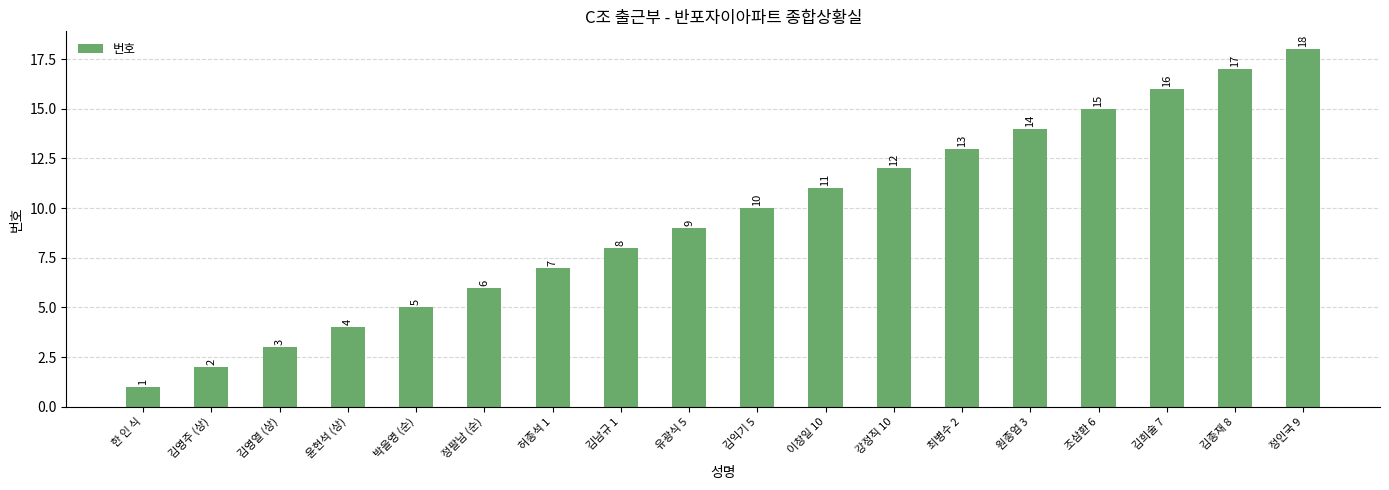

What is the label of the 14th bar from the right?

박을영 (순)